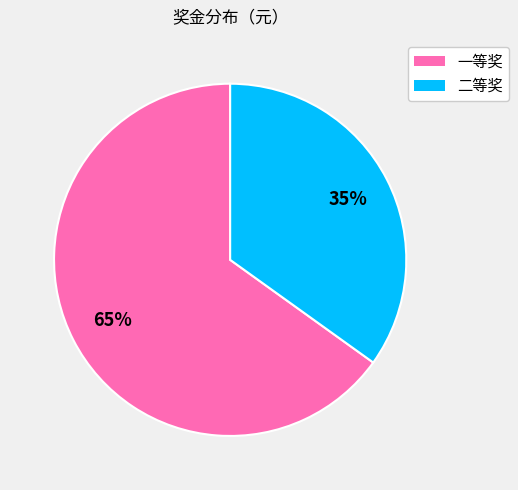

Does any single category account for the majority?

Yes